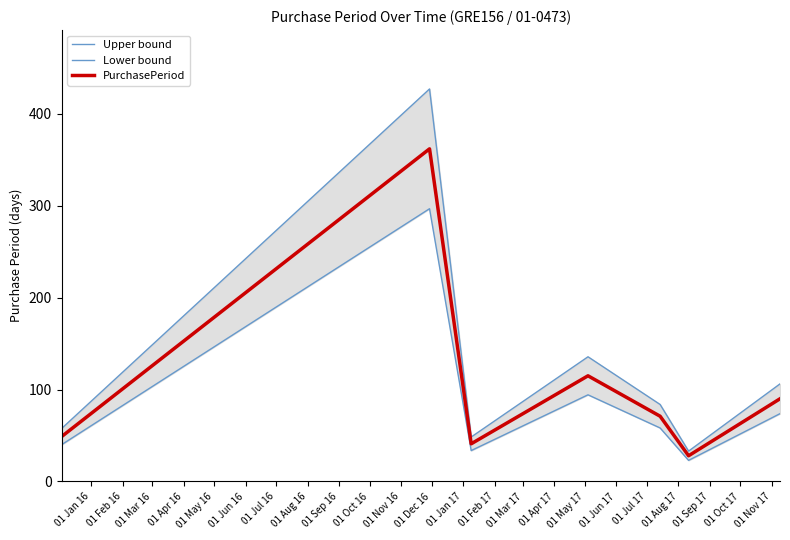

What is the minimum value for PurchasePeriod?

28